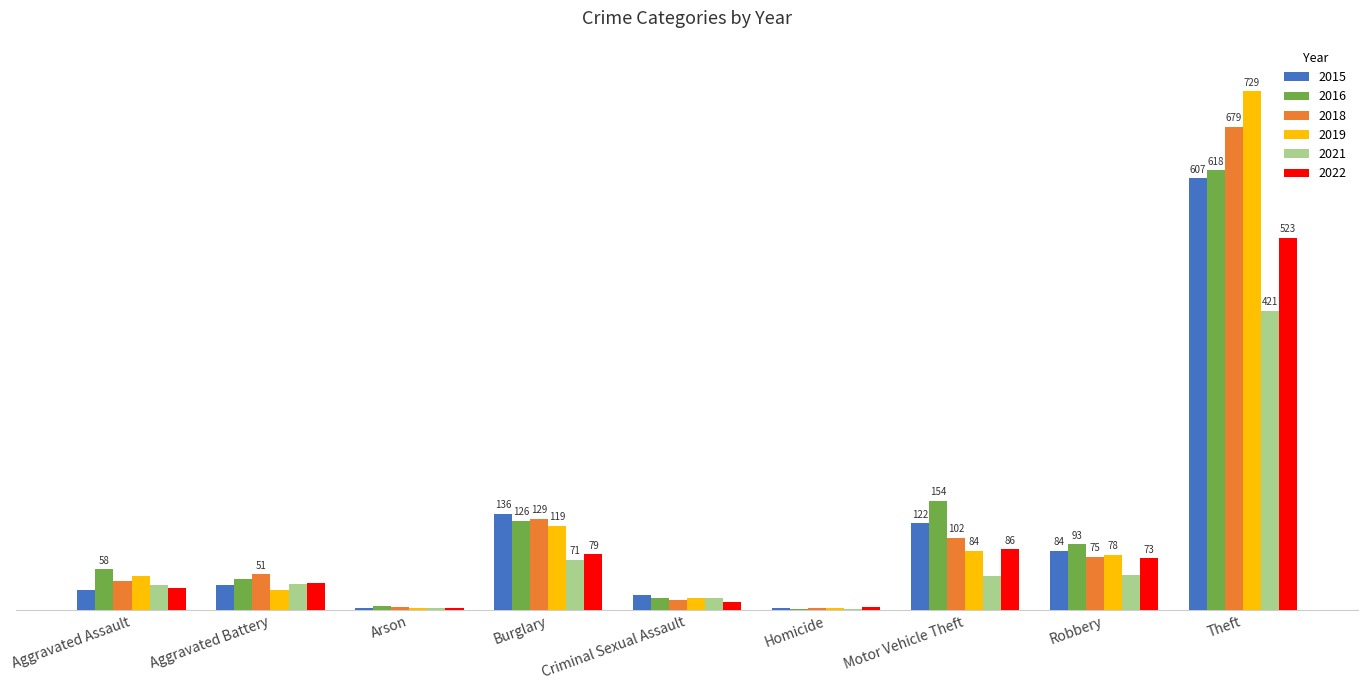

What are all the series names shown in the legend?

2015, 2016, 2018, 2019, 2021, 2022